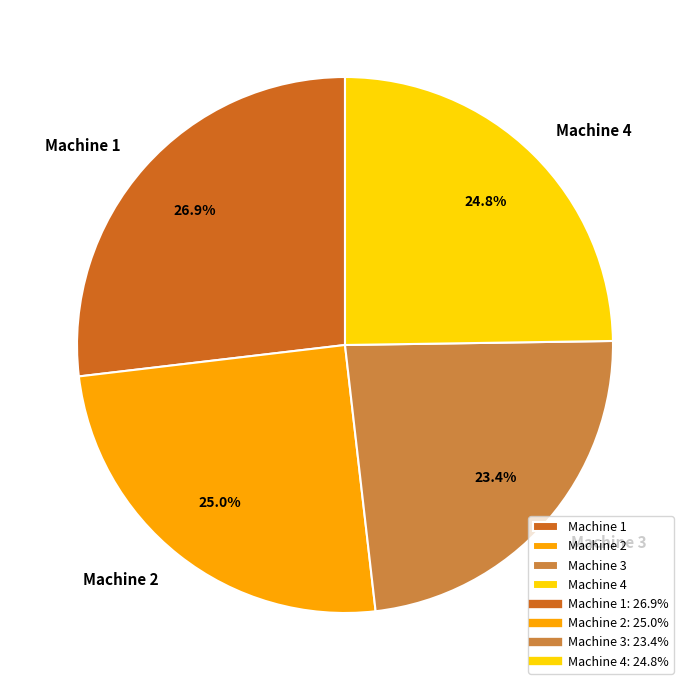

To the nearest percent, what is the average slice percentage?

25%